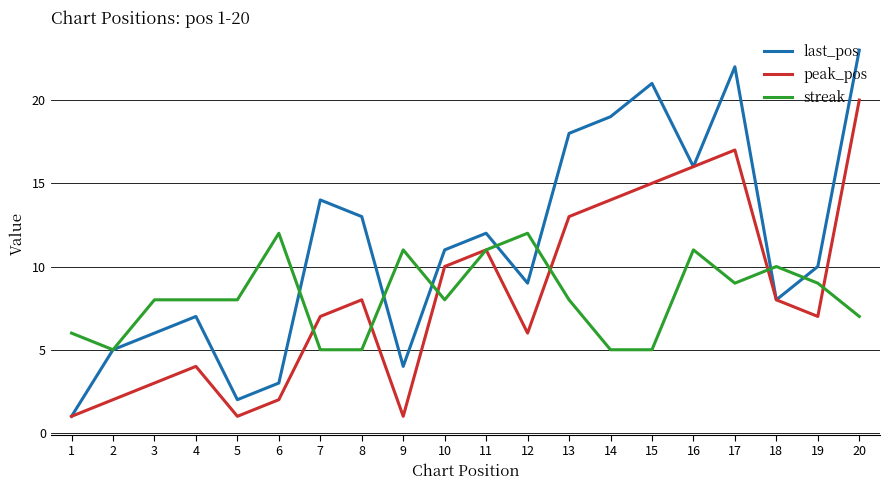

List the series in order of their peak value, lowest first.

streak, peak_pos, last_pos